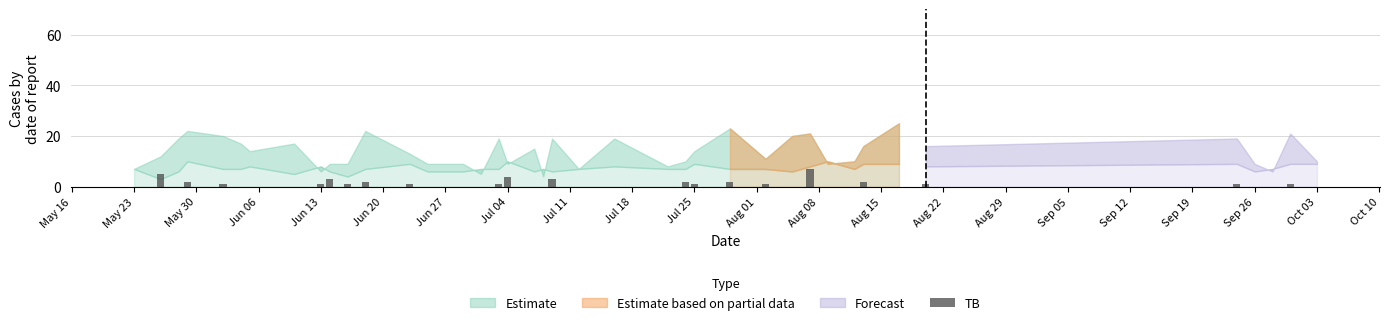

What is the greatest value displayed?

7